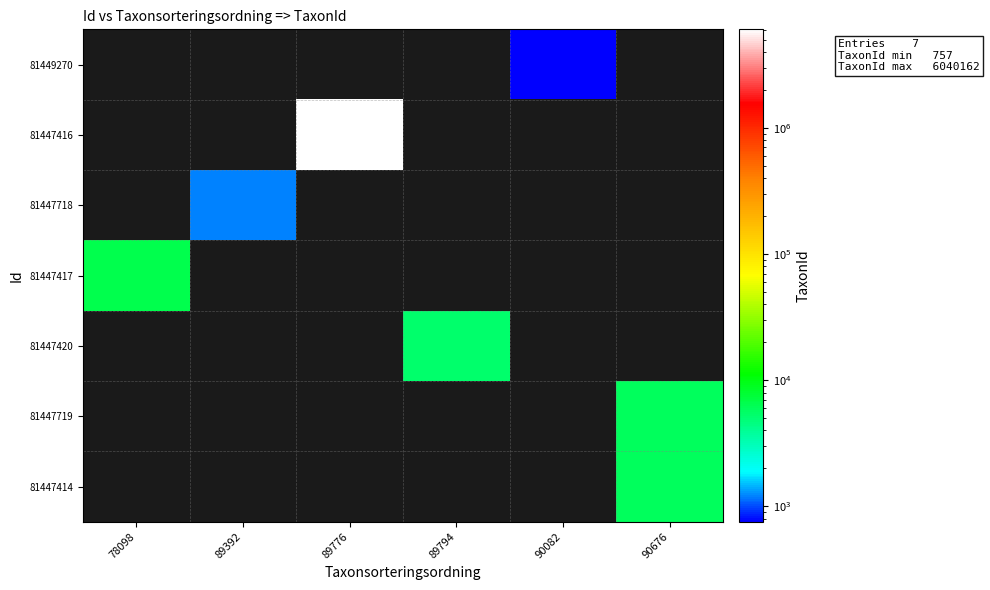

Reading right to left, list all the values displayed in this chart.

row_0: 90676=0	90082=757	89794=0	89776=0	89392=0	78098=0
row_1: 90676=0	90082=0	89794=0	89776=6040162	89392=0	78098=0
row_2: 90676=0	90082=0	89794=0	89776=0	89392=1202	78098=0
row_3: 90676=0	90082=0	89794=0	89776=0	89392=0	78098=6453
row_4: 90676=0	90082=0	89794=5321	89776=0	89392=0	78098=0
row_5: 90676=5966	90082=0	89794=0	89776=0	89392=0	78098=0
row_6: 90676=5966	90082=0	89794=0	89776=0	89392=0	78098=0